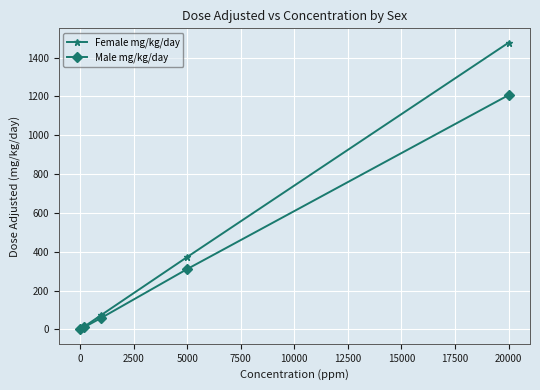

Which series has the largest range (max minus min)?

Female mg/kg/day